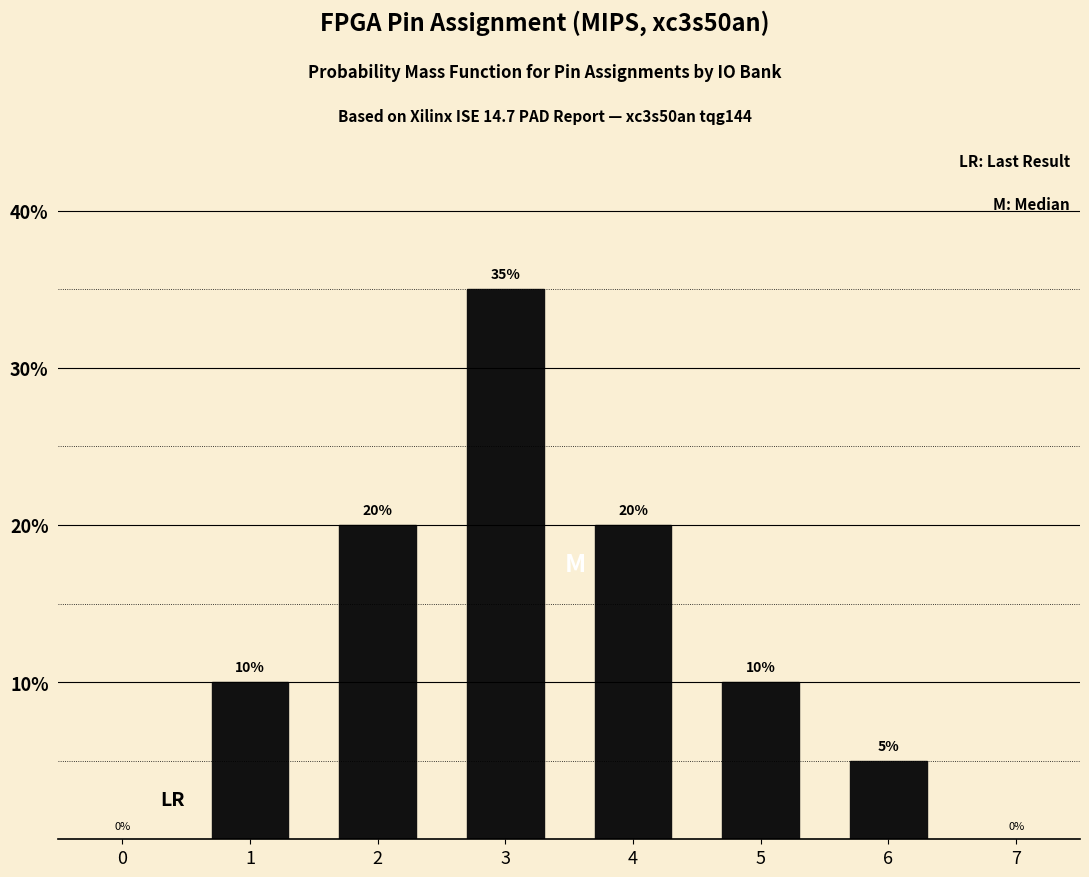

Reading left to right, what are all the values shown in this chart?

1=10	2=20	3=35	4=20	5=10	6=5